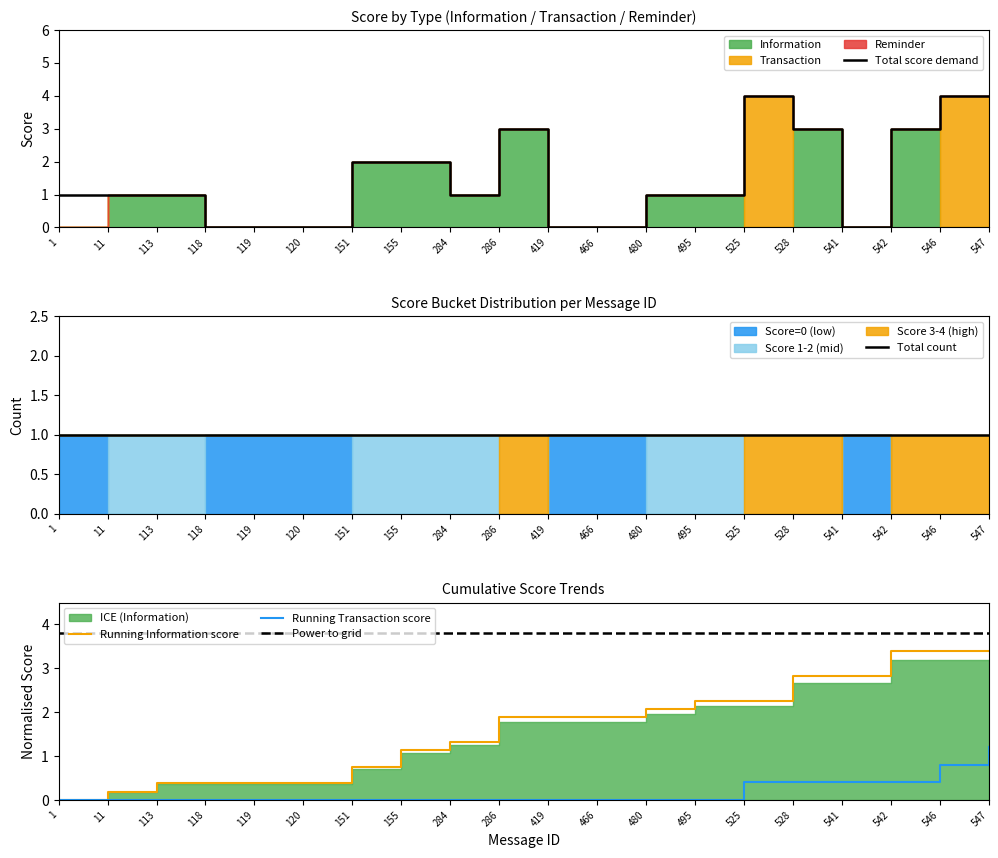

Is the value of Information at 284 greater than the value of Reminder at 113?

Yes